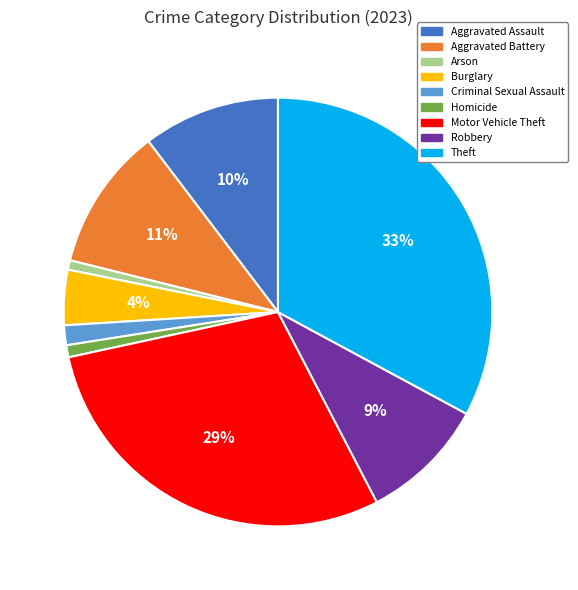

Is the sum of Burglary and Aggravated Battery greater than half?

No